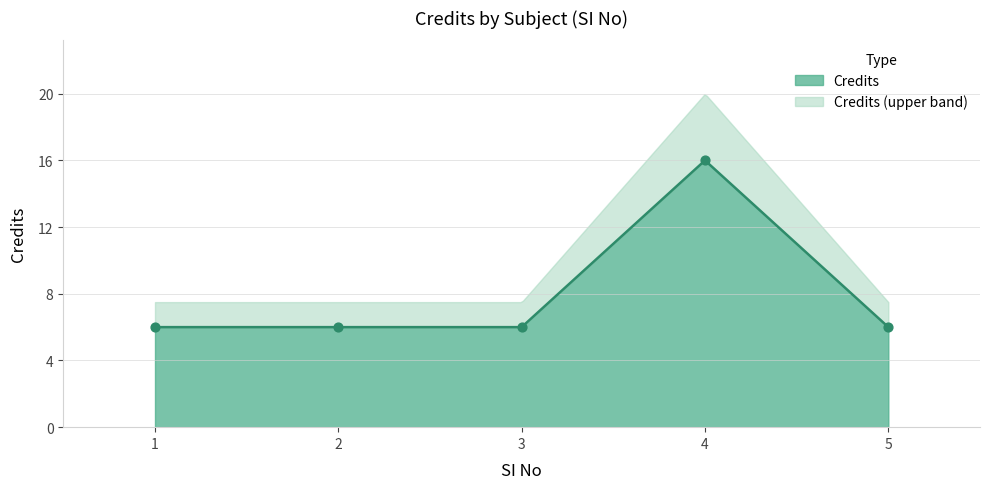

What is the ratio of the value at 3 to the value at 5?

1.0